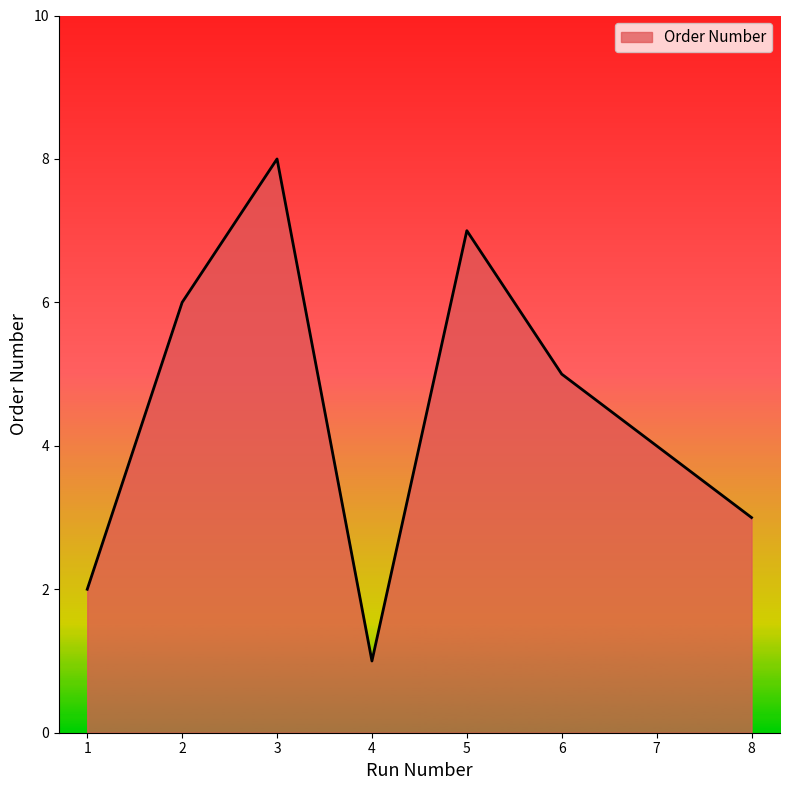

List the labels in order of value, largest first.

3, 5, 2, 6, 7, 8, 1, 4